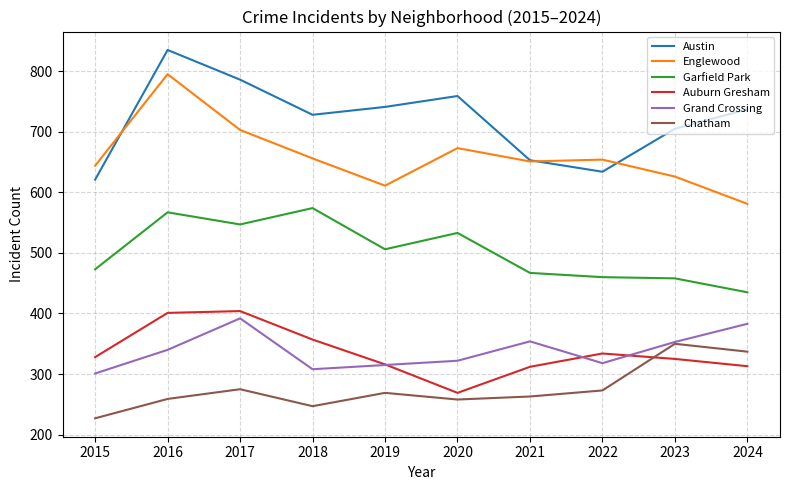

Rank the series by their maximum value, from highest to lowest.

Austin, Englewood, Garfield Park, Auburn Gresham, Grand Crossing, Chatham